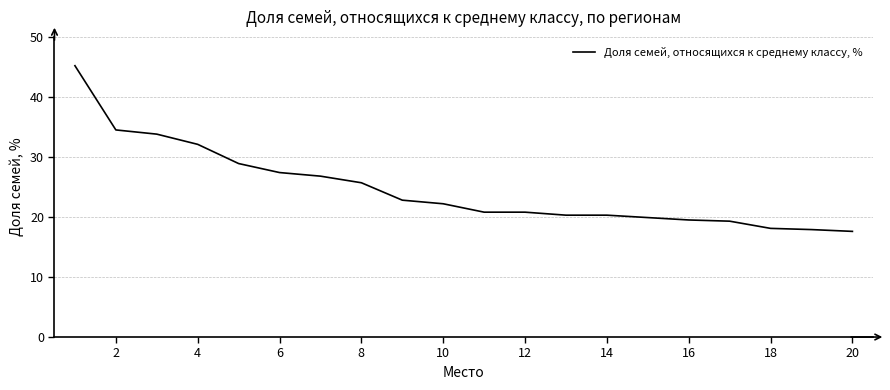

What is the smallest value displayed?

17.6